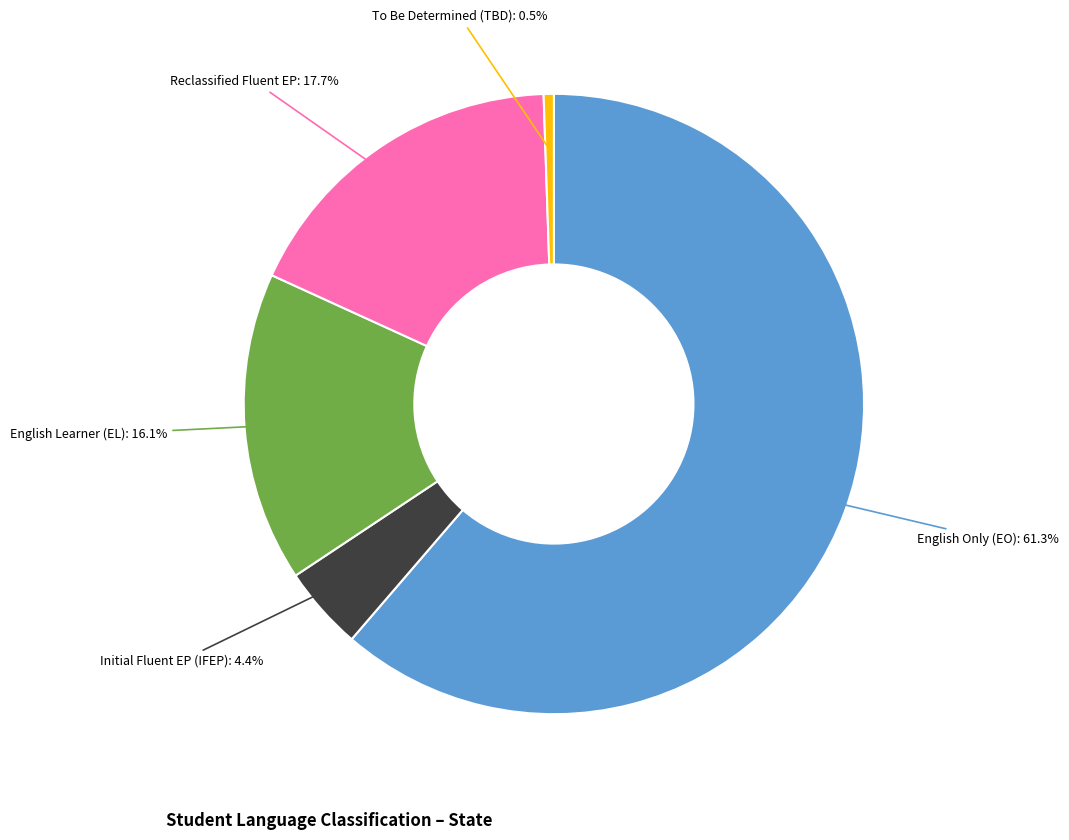

Is there any slice that represents more than half of the pie?

Yes